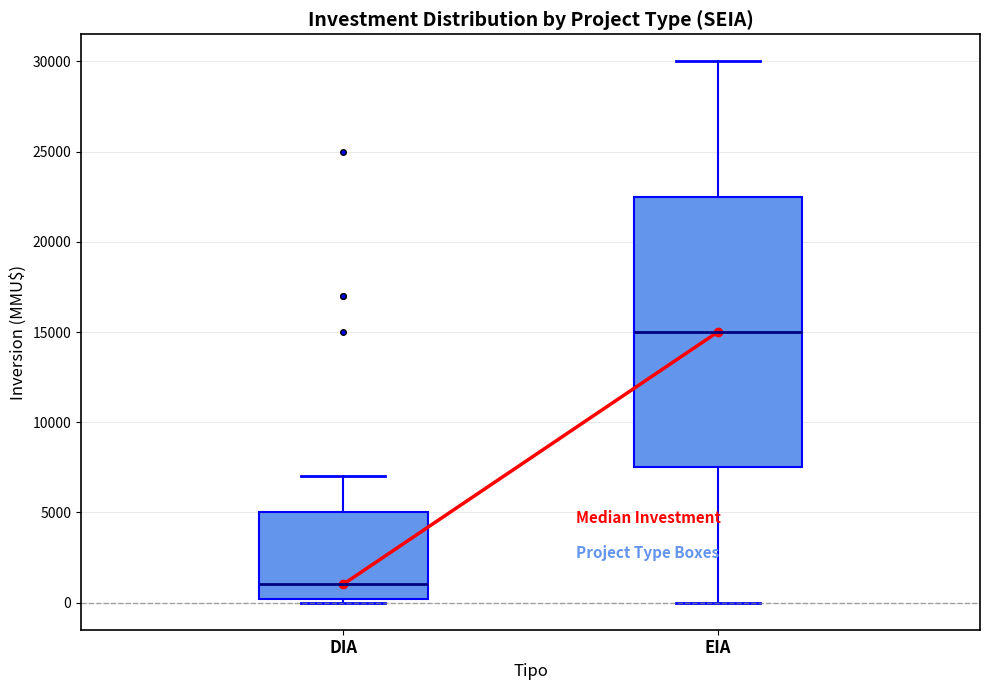

Comparing the boxes themselves (not the whiskers), which one is the tallest?

EIA